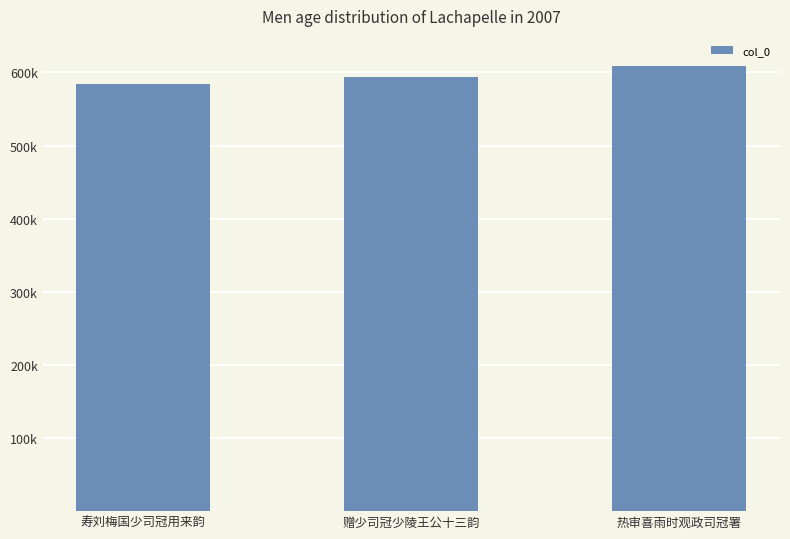

What is the maximum value shown in the chart?

609069